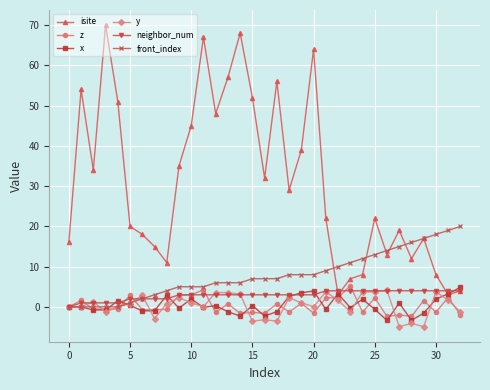

What is the sum of all x values?

13.1